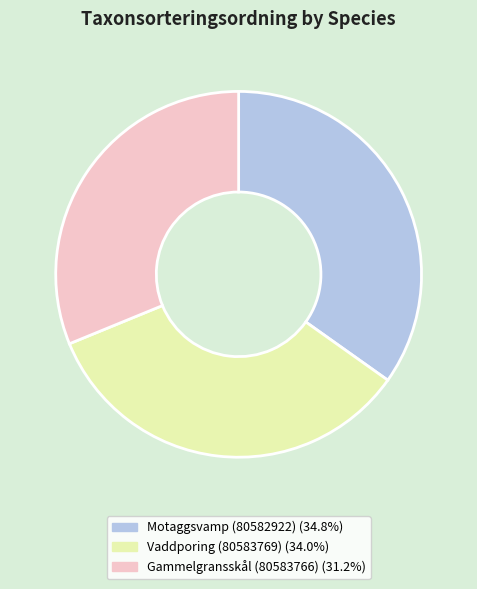

Approximately how many times larger is the value at Motaggsvamp (80582922) compared to Vaddporing (80583769)?

1.0